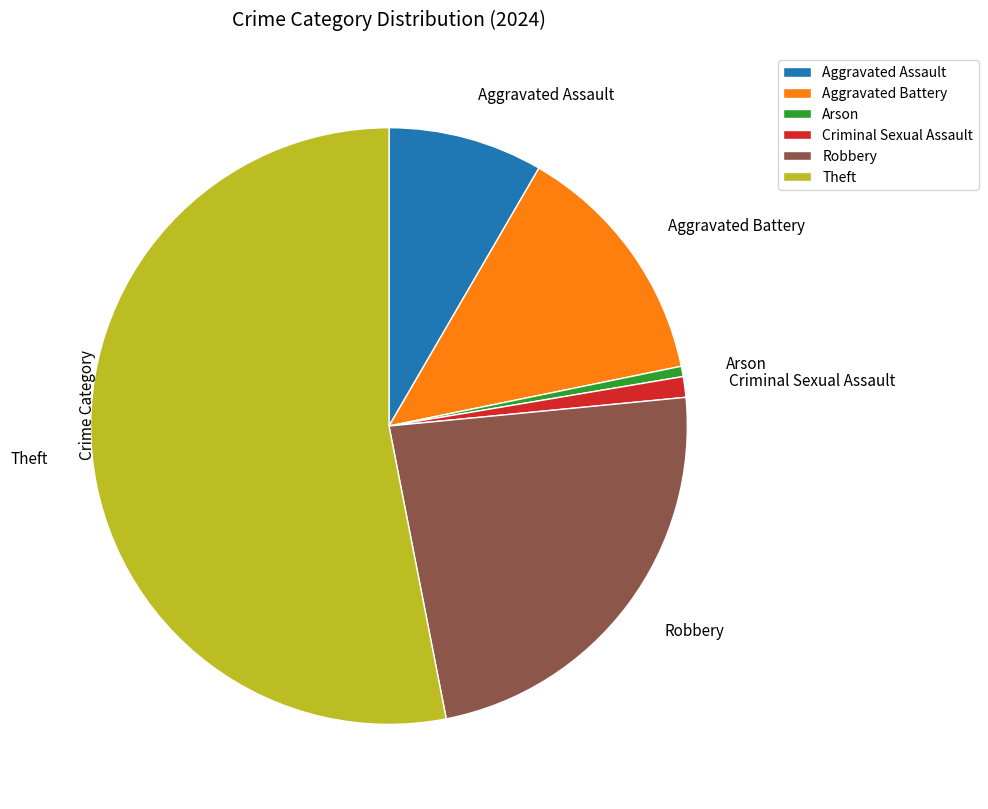

Is the sum of Aggravated Battery and Theft greater than half?

Yes